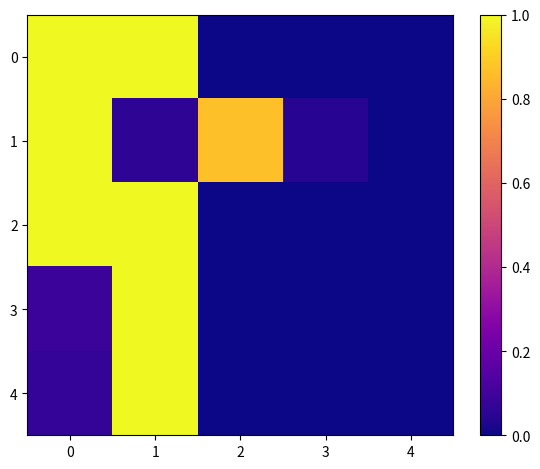

Which has a higher value, 2 or 4?

2